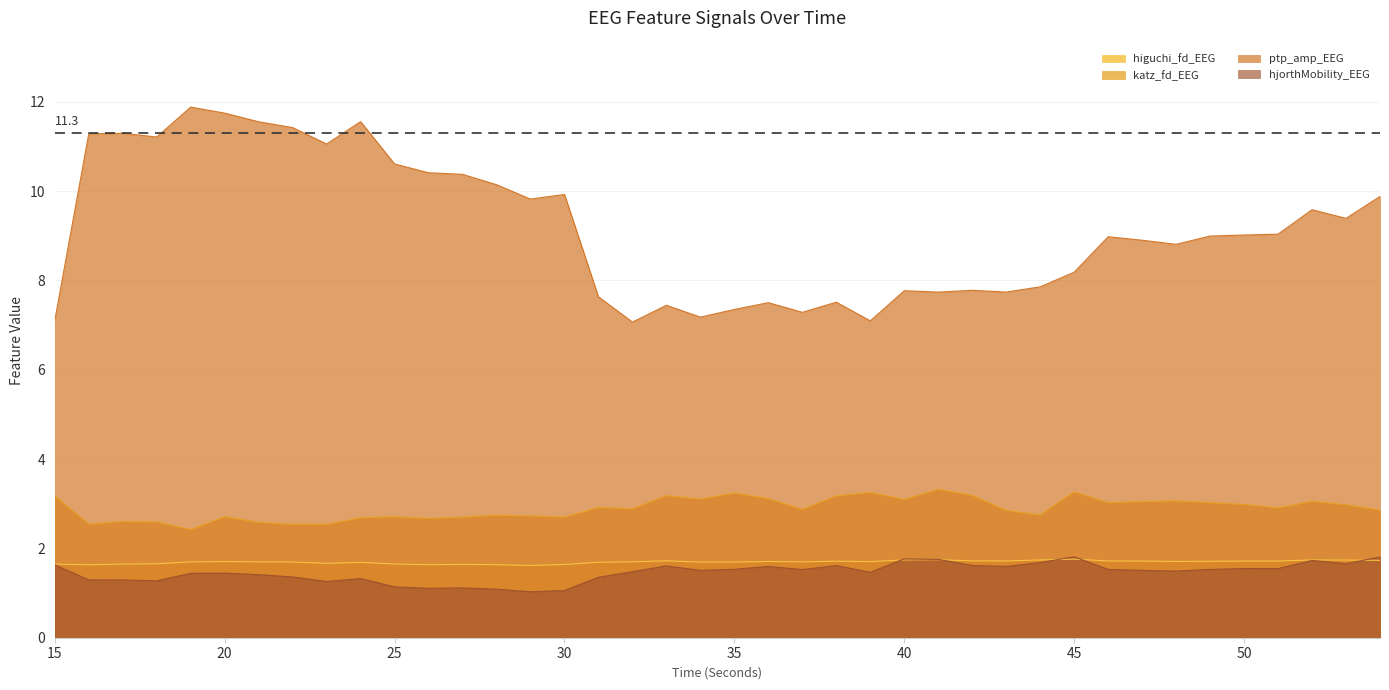

Reading left to right, extract all data points from this chart.

higuchi_fd_EEG: 1.6	1.6	1.6	1.7	1.7	1.7	1.7	1.7	1.7	1.7	1.7	1.6	1.6	1.6	1.6	1.6	1.7	1.7	1.7	1.7	1.7	1.7	1.7	1.7	1.7	1.7	1.7	1.7	1.7	1.7	1.8	1.7	1.7	1.7	1.7	1.7	1.7	1.7	1.7	1.7
katz_fd_EEG: 3.2	2.5	2.6	2.6	2.4	2.7	2.6	2.5	2.5	2.7	2.7	2.7	2.7	2.7	2.7	2.7	2.9	2.9	3.2	3.1	3.2	3.1	2.9	3.2	3.3	3.1	3.3	3.2	2.8	2.7	3.3	3.0	3.0	3.1	3.0	3.0	2.9	3.1	3.0	2.9
ptp_amp_EEG: 7.1	11.3	11.3	11.2	11.9	11.7	11.5	11.4	11.1	11.6	10.6	10.4	10.4	10.1	9.8	9.9	7.6	7.1	7.4	7.2	7.3	7.5	7.3	7.5	7.1	7.8	7.7	7.8	7.7	7.9	8.2	9.0	8.9	8.8	9.0	9.0	9.0	9.6	9.4	9.9
hjorthMobility_EEG: 1.6	1.3	1.3	1.3	1.4	1.4	1.4	1.4	1.3	1.3	1.1	1.1	1.1	1.1	1.0	1.1	1.4	1.5	1.6	1.5	1.5	1.6	1.5	1.6	1.5	1.8	1.8	1.6	1.6	1.7	1.8	1.5	1.5	1.5	1.5	1.5	1.5	1.7	1.7	1.8